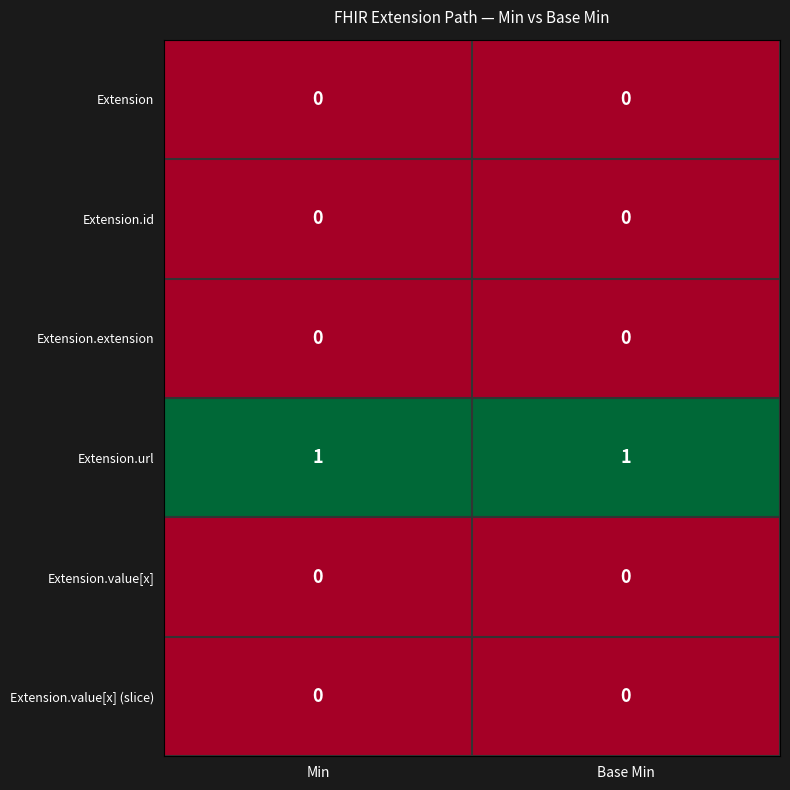

At how many categories does at least one series exceed 0?

2